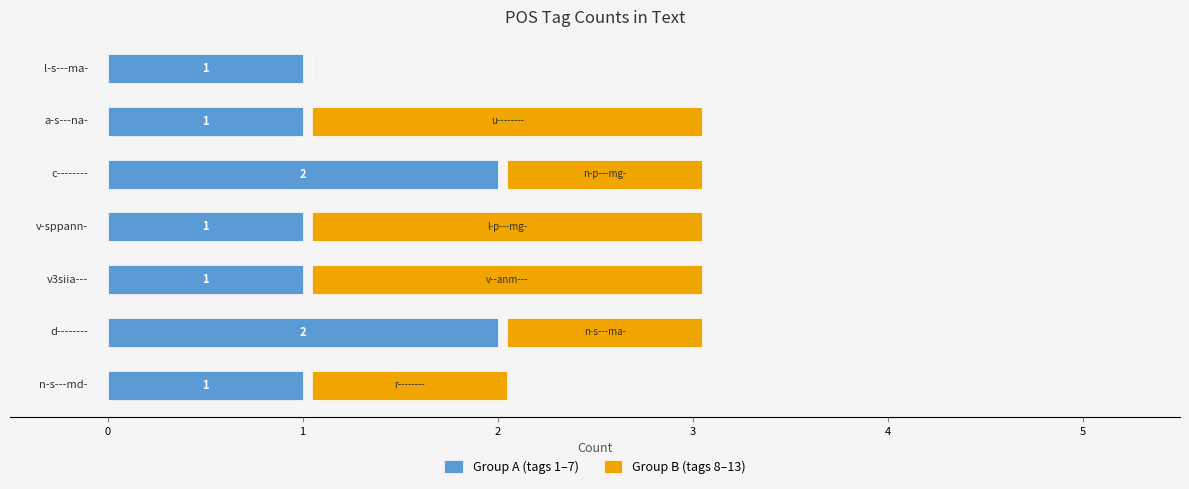

What is the value of the Group B (tags 8–13) bar at the 2nd from the left?

1.0